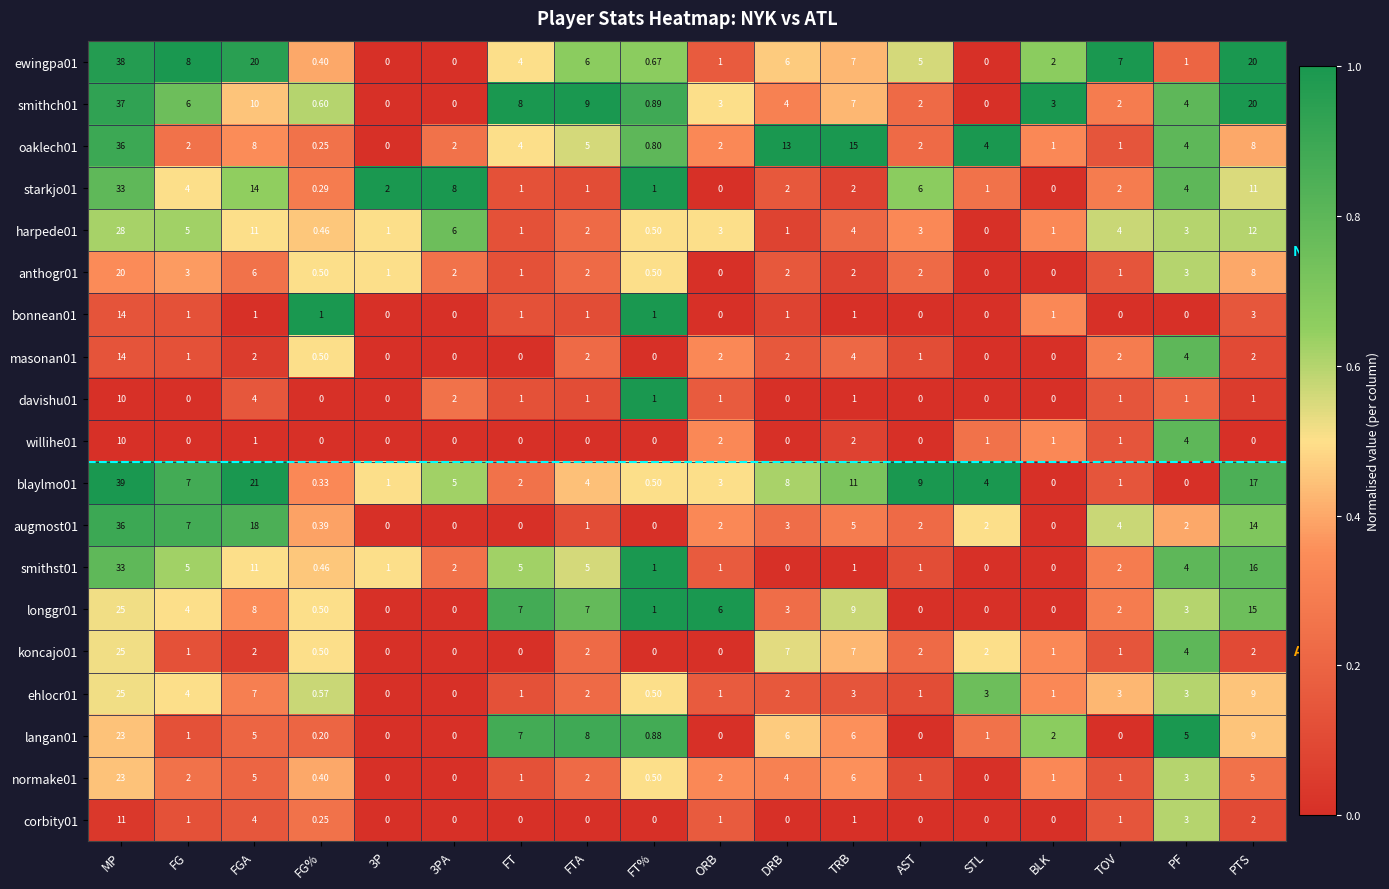

Which series has the largest total across all categories?

blaylmo01